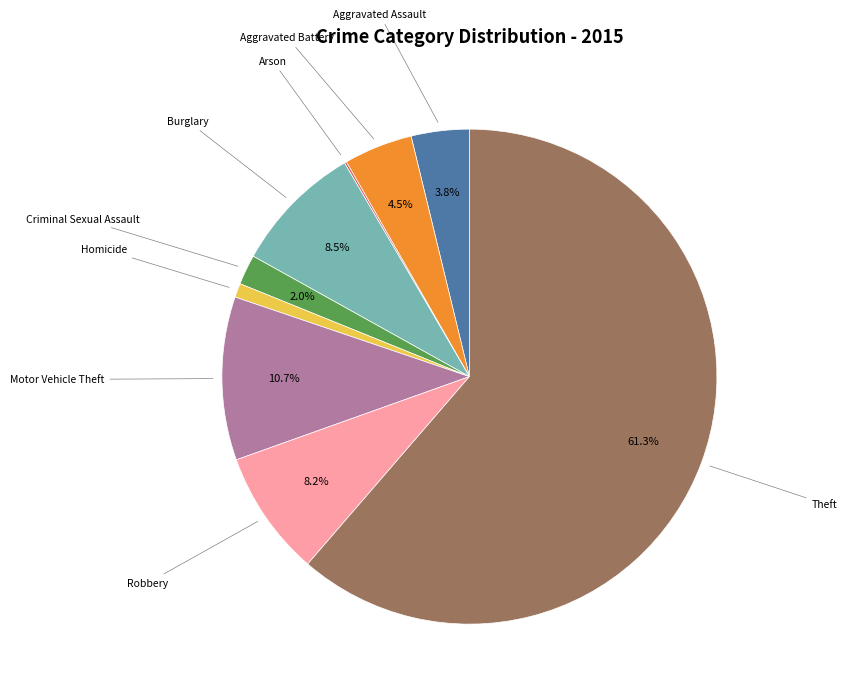

To the nearest percent, what is the combined percentage of Theft and Aggravated Battery?

66%